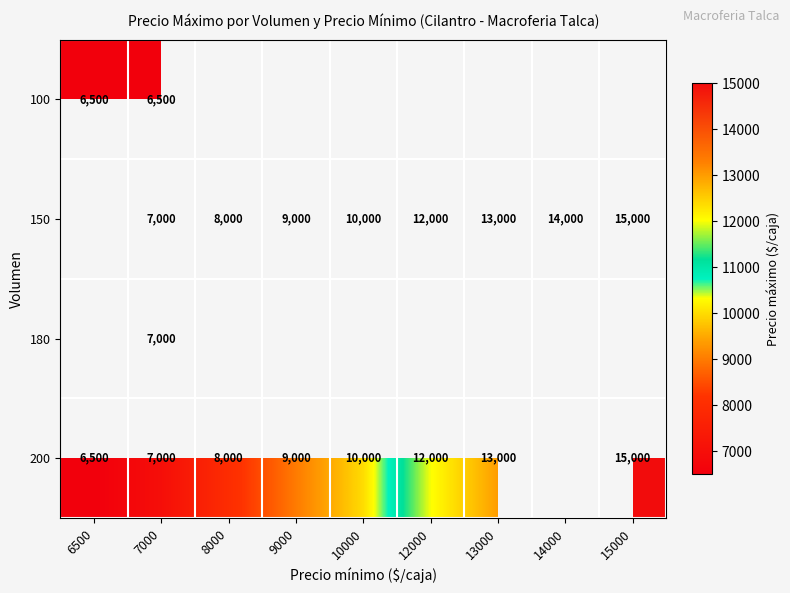

The 150 series shows 14000 at 14000. True or false?

True